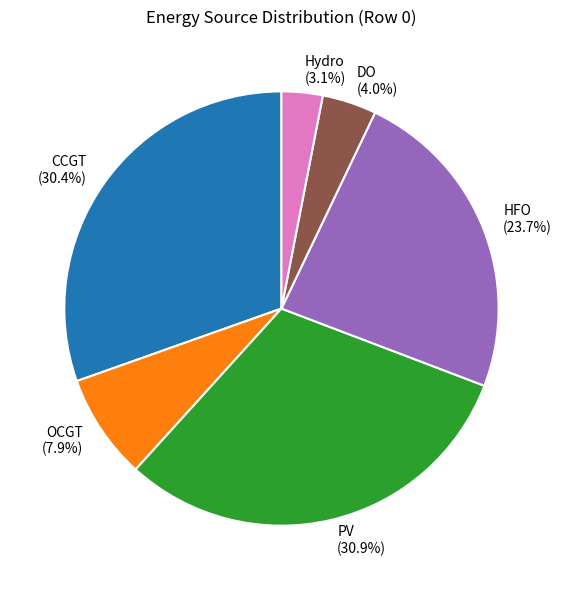

Which has a higher value, HFO (23.7%) or CCGT (30.4%)?

CCGT (30.4%)